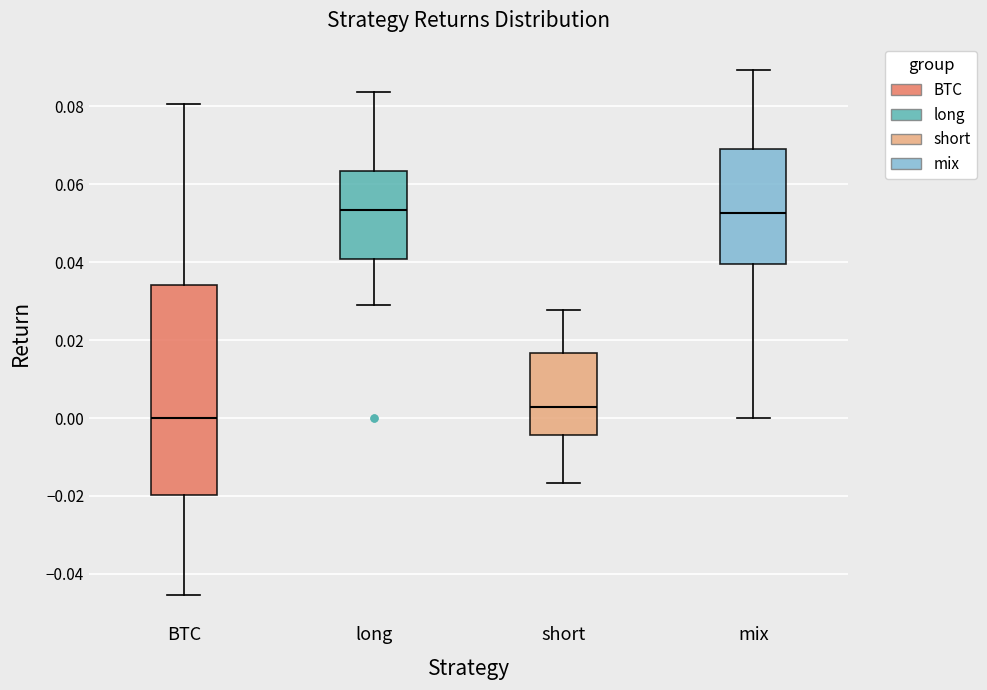

Reading left to right, read every box against the y-axis: the position of its median line, the range the box covers, and the ends of its whiskers. The values are not printed on the chart, so give them approximately, as read against the axis.

BTC: median 0.000, box -0.020 to 0.034, whiskers -0.046 to 0.080
long: median 0.054, box 0.040 to 0.064, whiskers 0.028 to 0.084
short: median 0.002, box -0.004 to 0.016, whiskers -0.016 to 0.028
mix: median 0.052, box 0.040 to 0.068, whiskers 0.000 to 0.090